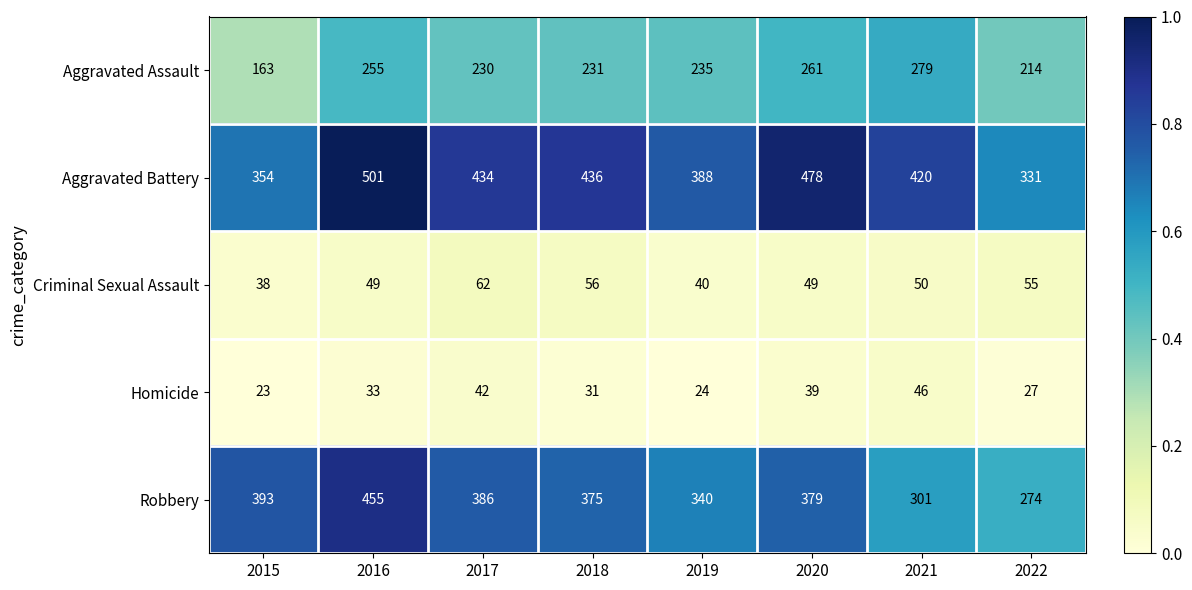

What is the smallest value displayed?

23